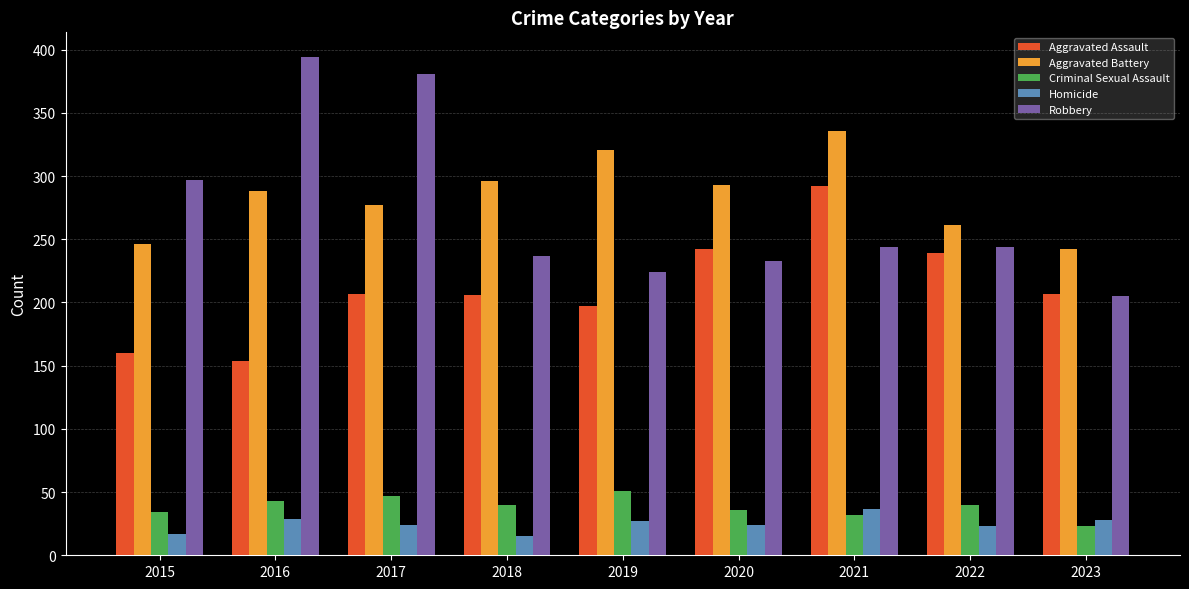

What is the highest value of the Homicide series?

37